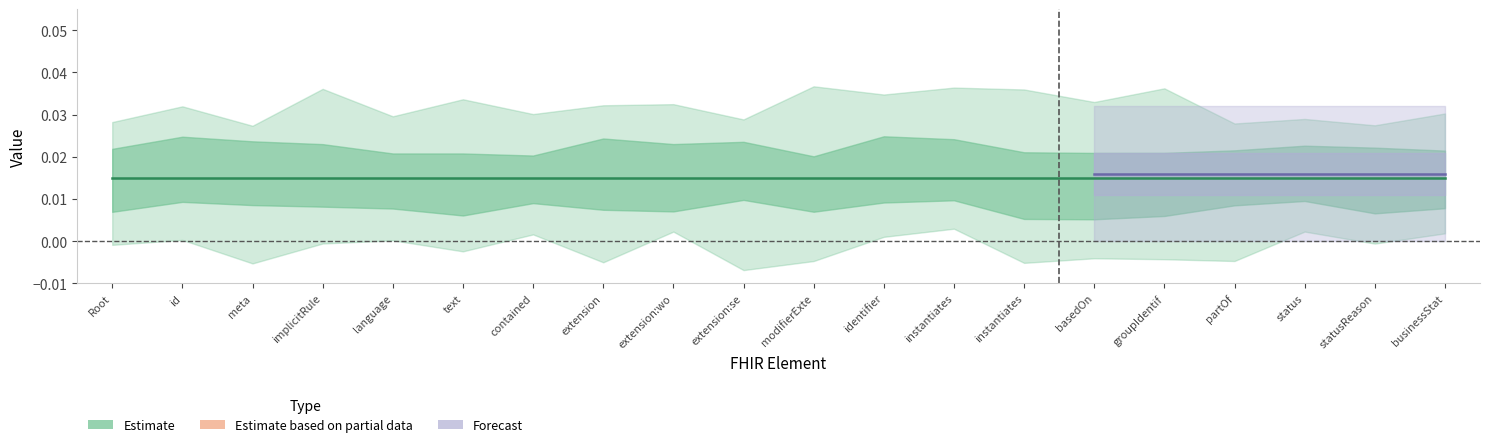

True or false: Min and Base Min intersect in this chart.

False